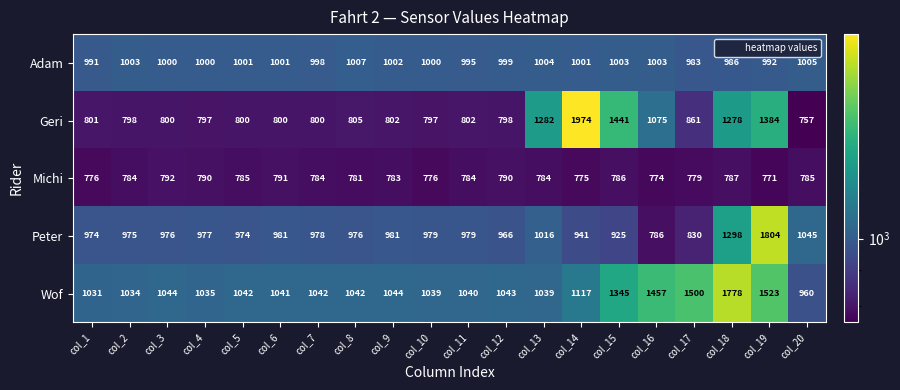

Is it true that Adam equals 1000 at col_3?

True